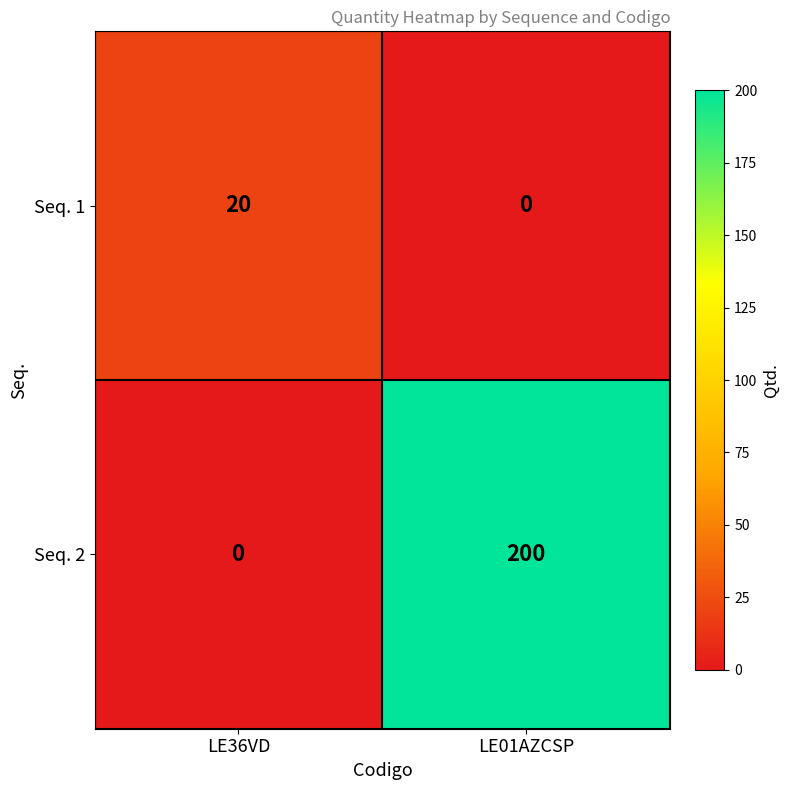

What is the maximum value for Seq. 1?

20